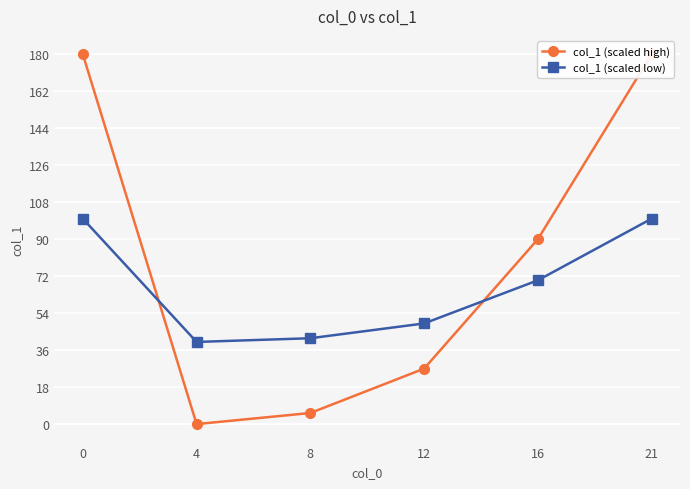

Reading left to right, extract all data points from this chart.

col_1 (scaled high): 0=180.0	4=0.0	8=5.4	12=27.0	16=90.0	21=180.0
col_1 (scaled low): 0=100.0	4=40.0	8=41.8	12=49.0	16=70.0	21=100.0